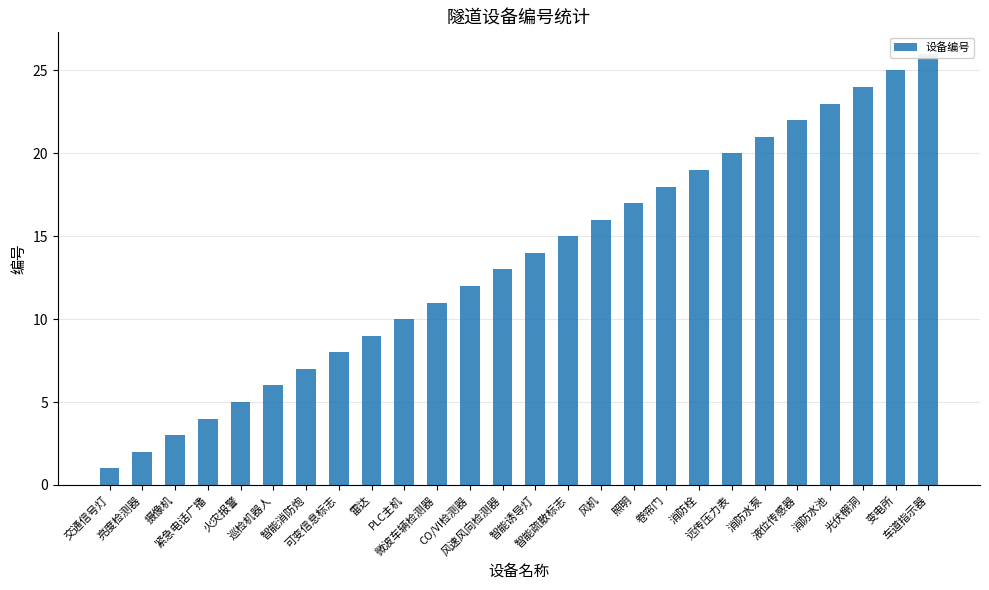

Reading left to right, list all the values displayed in this chart.

1	2	3	4	5	6	7	8	9	10	11	12	13	14	15	16	17	18	19	20	21	22	23	24	25	26